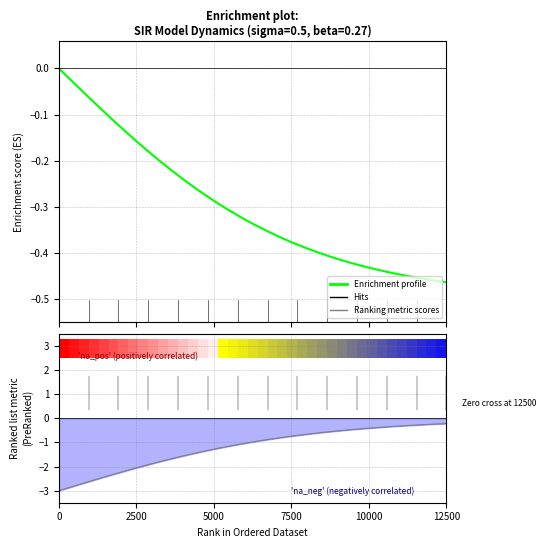

Does the chart display data point markers on the line(s)?

No